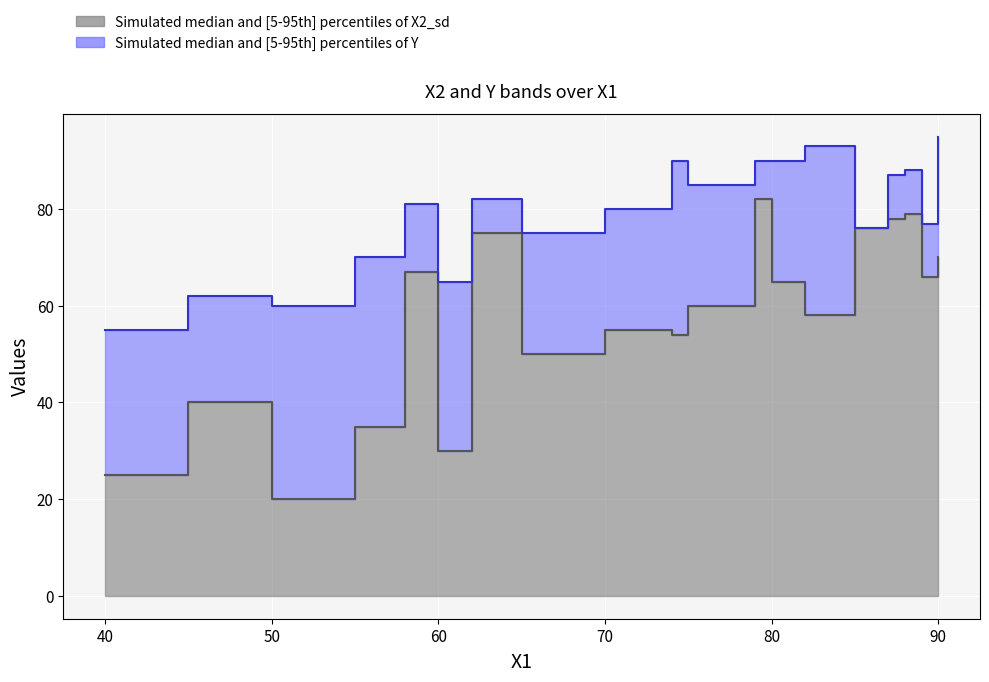

What is the difference between the Y values at 75 and 74?

5